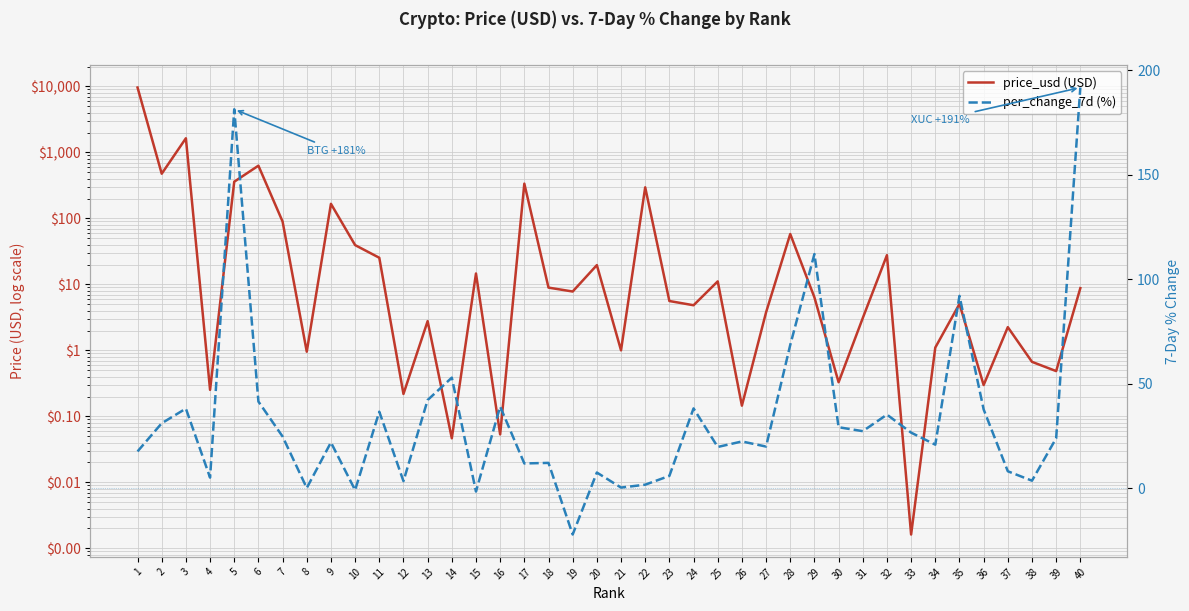

Reading right to left, list all the values displayed in this chart.

price_usd (USD): 40=8.8	39=0.5	38=0.7	37=2.2	36=0.3	35=5.1	34=1.1	33=0.0	32=27.7	31=3.1	30=0.3	29=6.4	28=58.0	27=3.8	26=0.1	25=11.1	24=4.8	23=5.6	22=295.9	21=1.0	20=19.6	19=7.8	18=8.9	17=336.5	16=0.1	15=14.6	14=0.0	13=2.8	12=0.2	11=25.3	10=39.4	9=166.4	8=1.0	7=89.7	6=629.6	5=360.1	4=0.3	3=1640.0	2=475.7	1=9627.0
per_change_7d (%): 40=191.8	39=23.9	38=3.5	37=8.0	36=37.6	35=92.0	34=20.8	33=26.5	32=35.1	31=27.2	30=29.1	29=112.0	28=68.5	27=19.9	26=22.3	25=19.7	24=38.1	23=5.8	22=1.6	21=0.2	20=7.4	19=-22.3	18=12.0	17=11.8	16=39.0	15=-1.7	14=52.9	13=42.1	12=3.3	11=36.6	10=-1.0	9=21.8	8=0.0	7=24.7	6=41.4	5=181.3	4=5.0	3=38.0	2=31.0	1=17.5